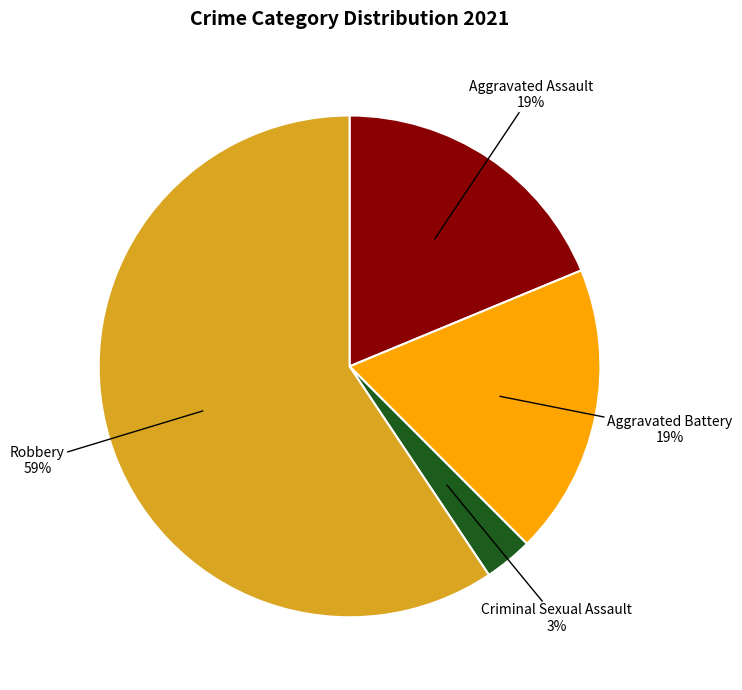

How many segments does this pie chart have?

4